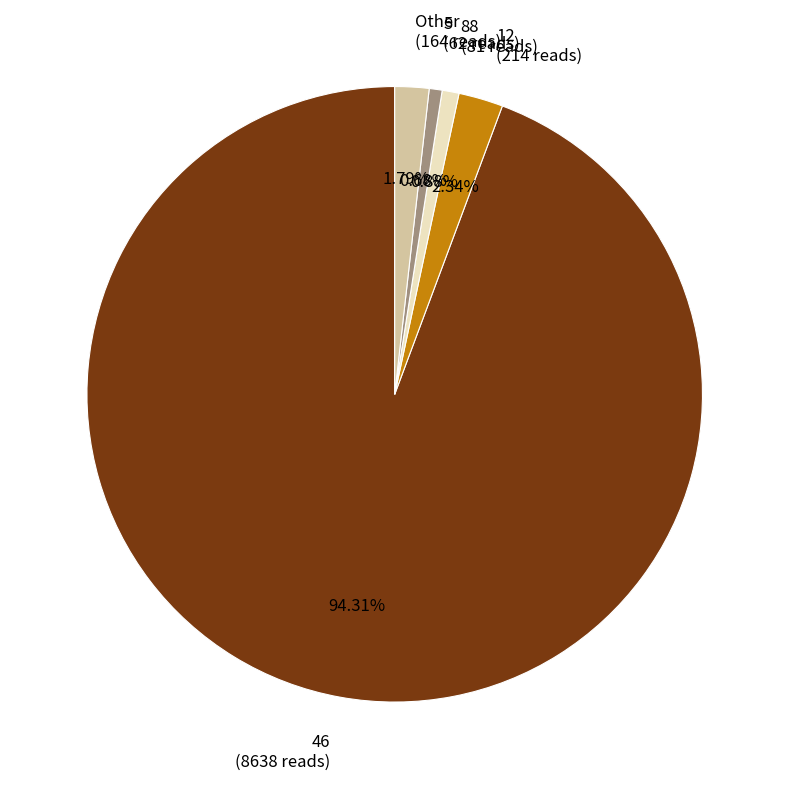

Does any single category account for the majority?

Yes